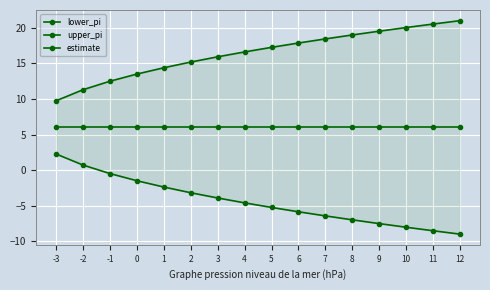

At which category is the sum across all series the highest?

-2